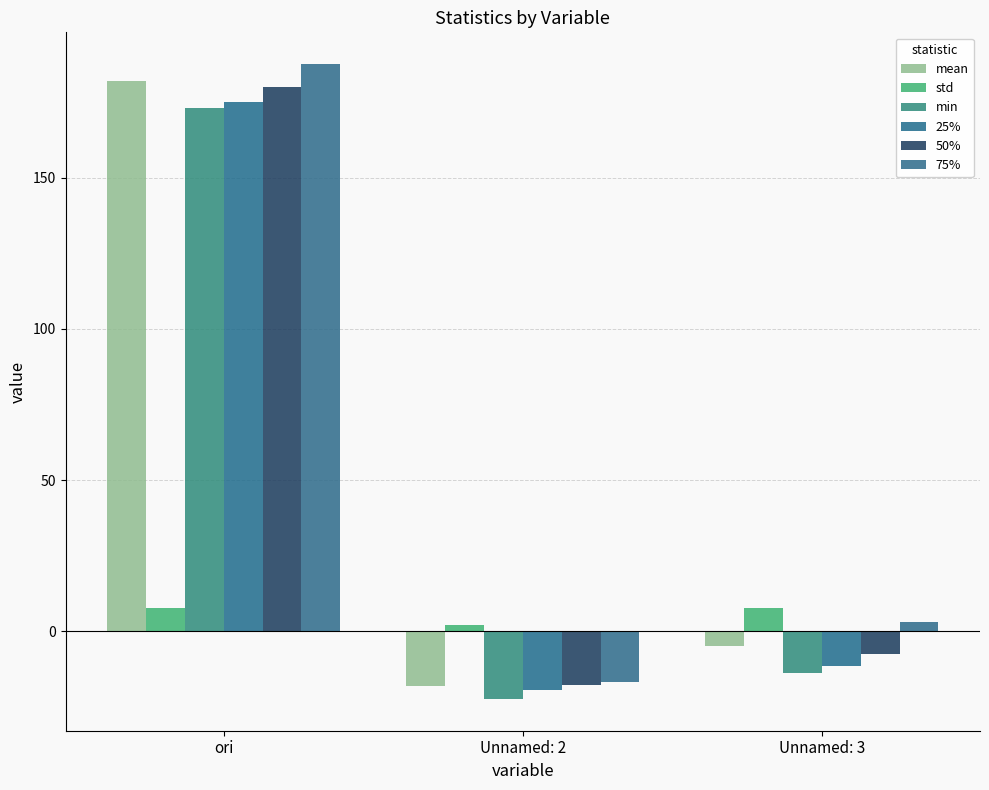

What is the difference between the maximum and minimum values in the 75% series?

204.2